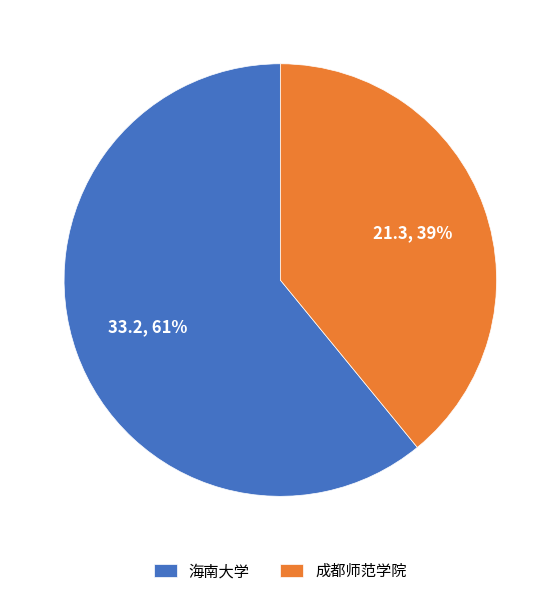

Do 成都师范学院 and 海南大学 together represent more than half of the pie?

Yes